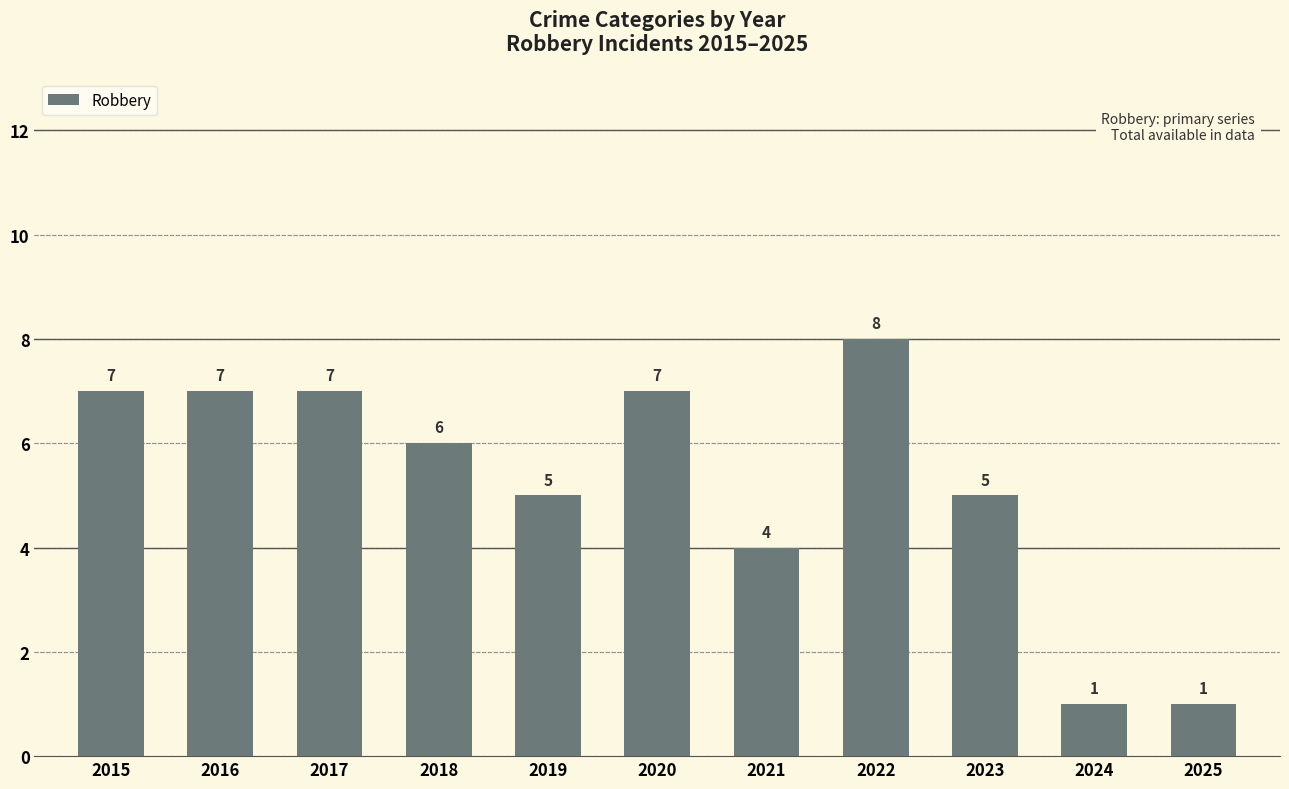

What is the change in value from 2016 to 2021?

-3